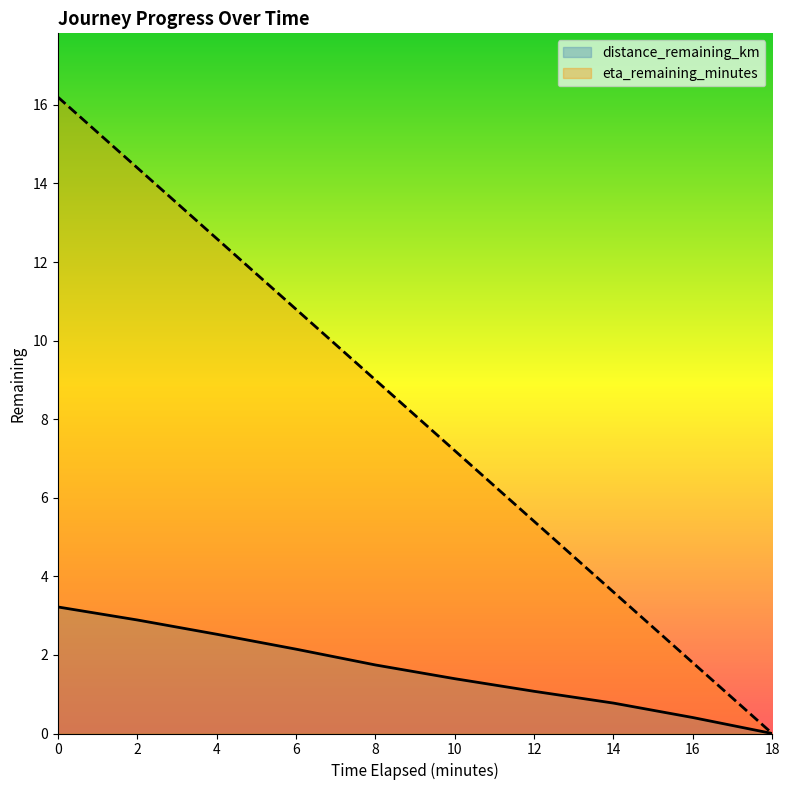

What is the label of the 2nd point from the right?

16.0